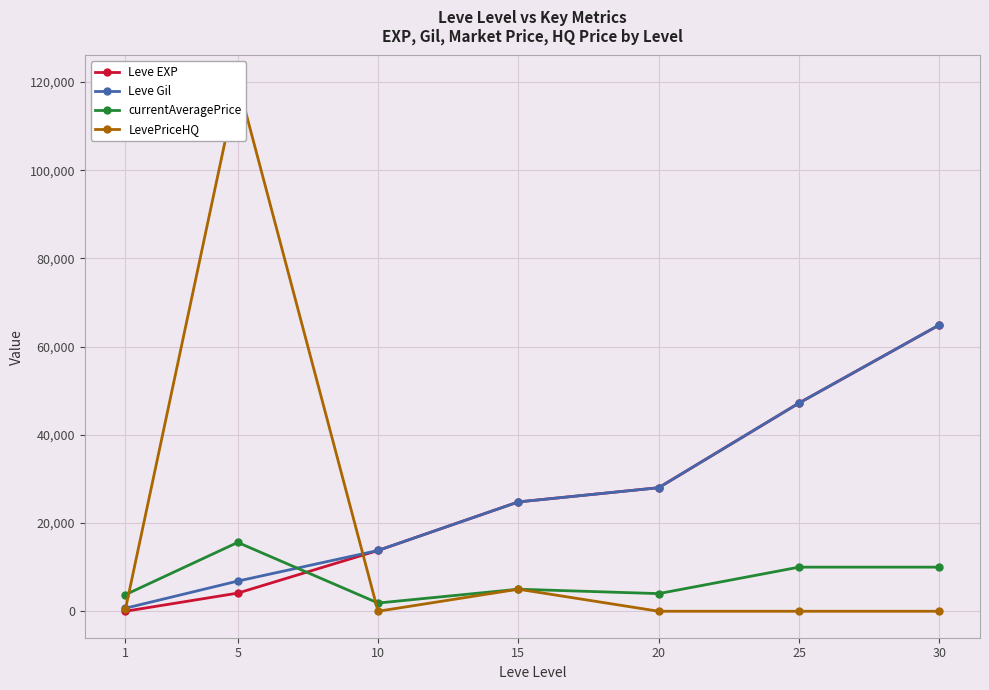

How many lines are shown in the chart?

4